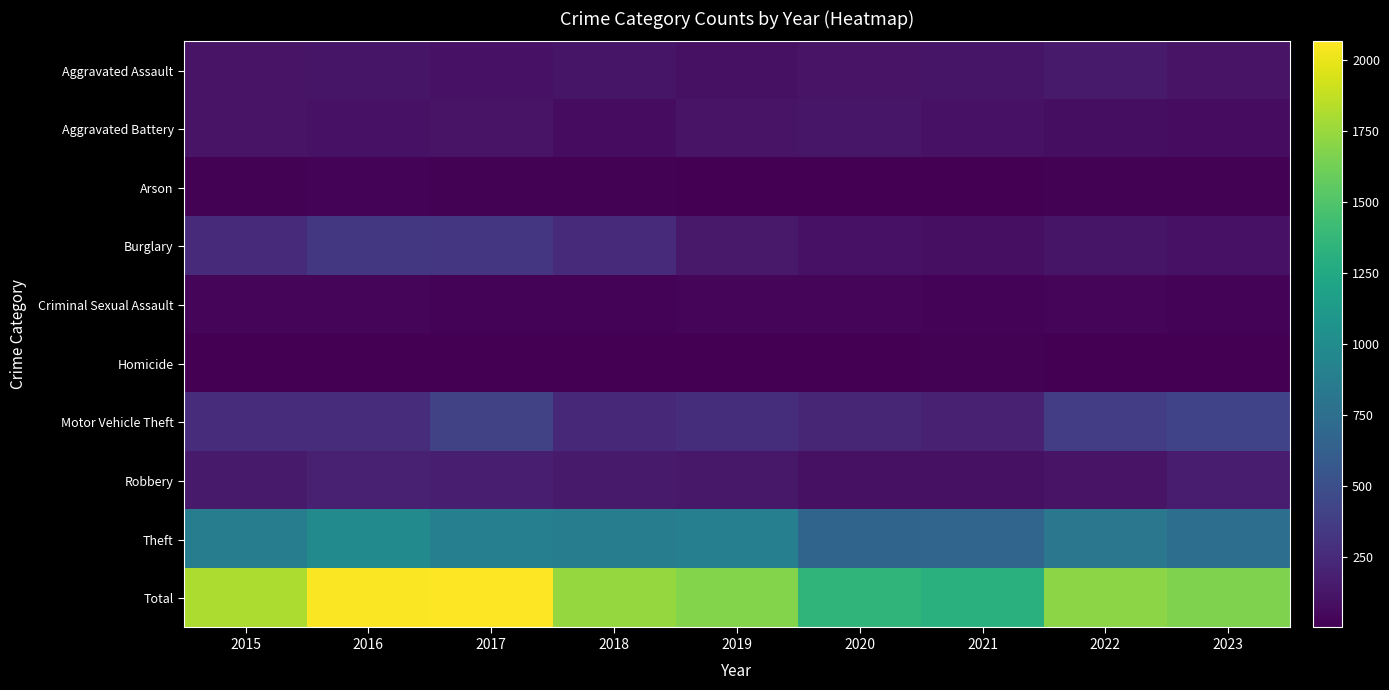

What is the total value across all series at 2022?

3422